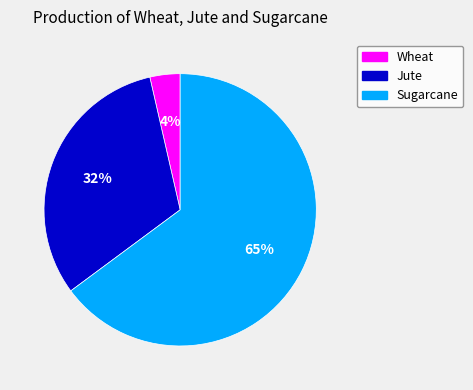

Does any single category account for the majority?

Yes